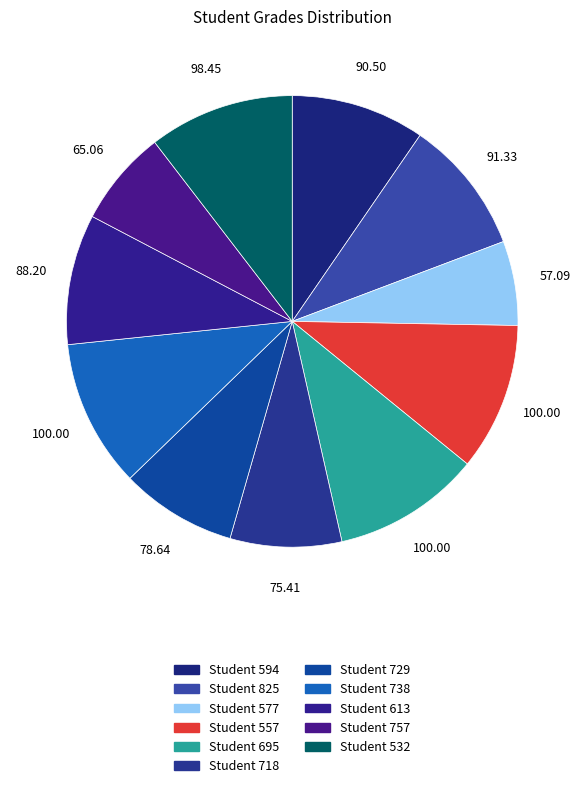

What is the smallest slice in the pie chart?

577